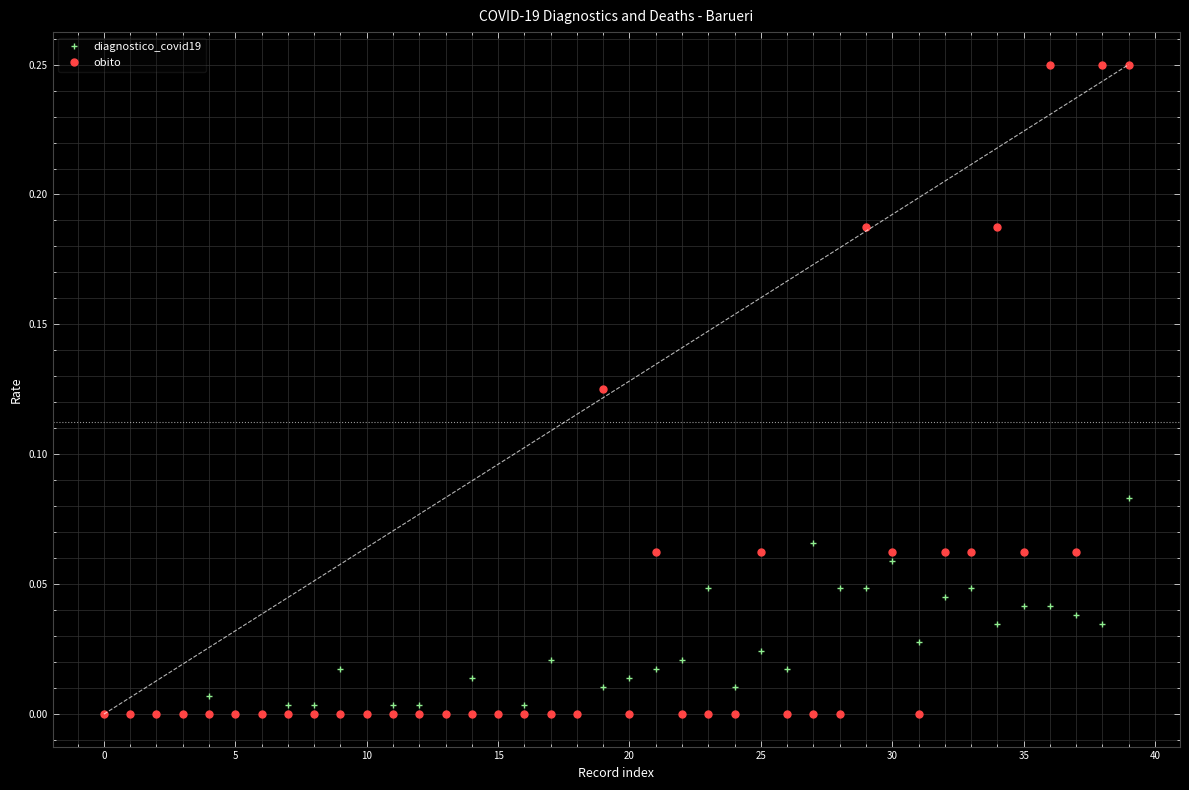

Rank the series by their maximum value, from lowest to highest.

diagnostico_covid19, obito